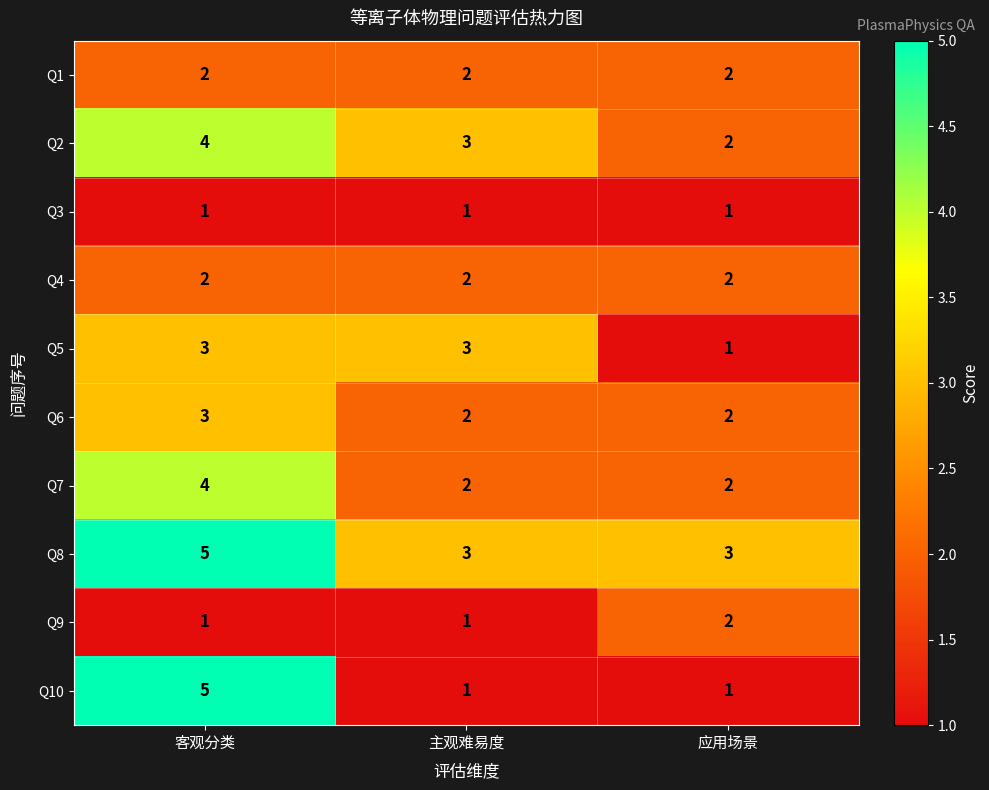

At which category is the sum across all series the highest?

客观分类